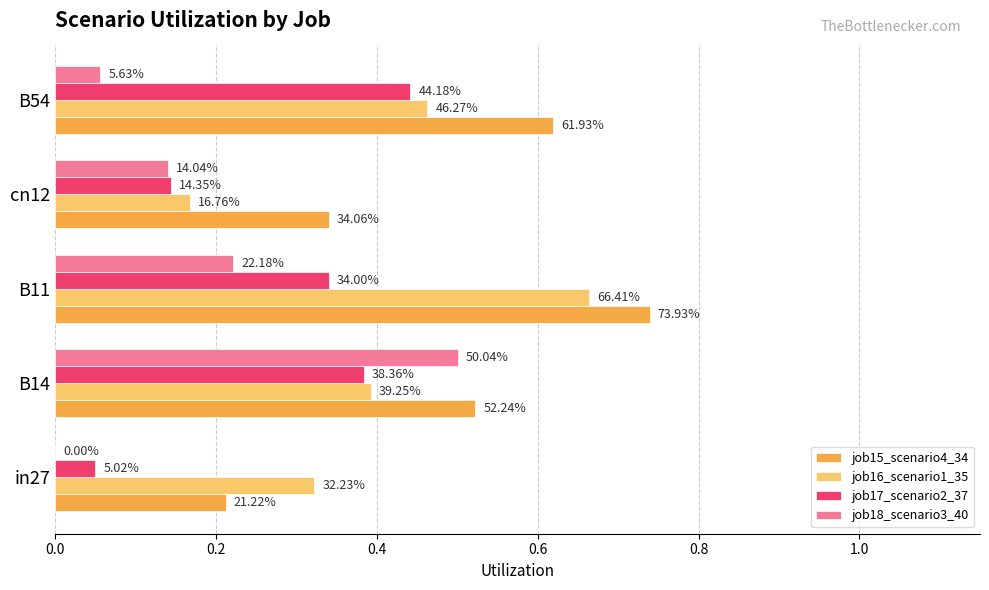

What are all the series names shown in the legend?

job15_scenario4_34, job16_scenario1_35, job17_scenario2_37, job18_scenario3_40